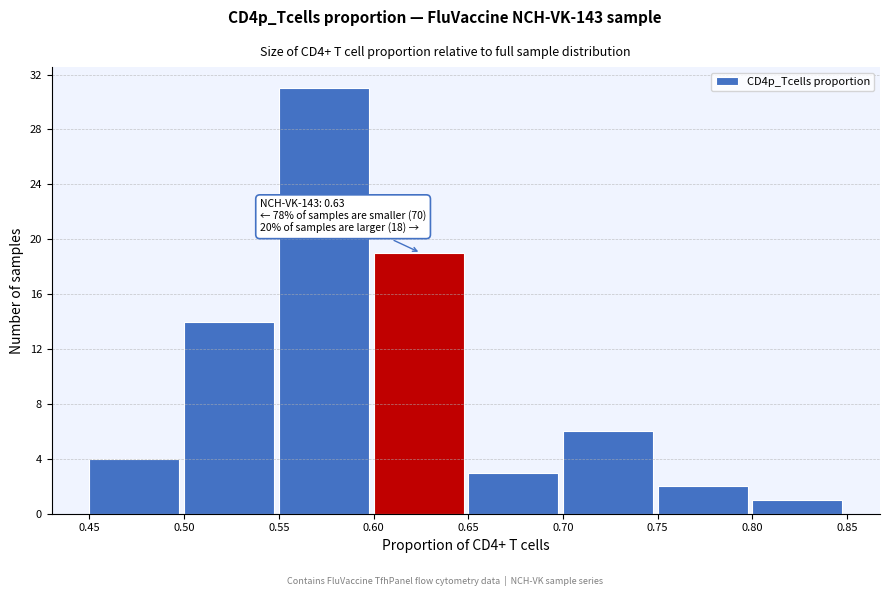

Over which range of the x-axis is the bar tallest?

0.55 to 0.60